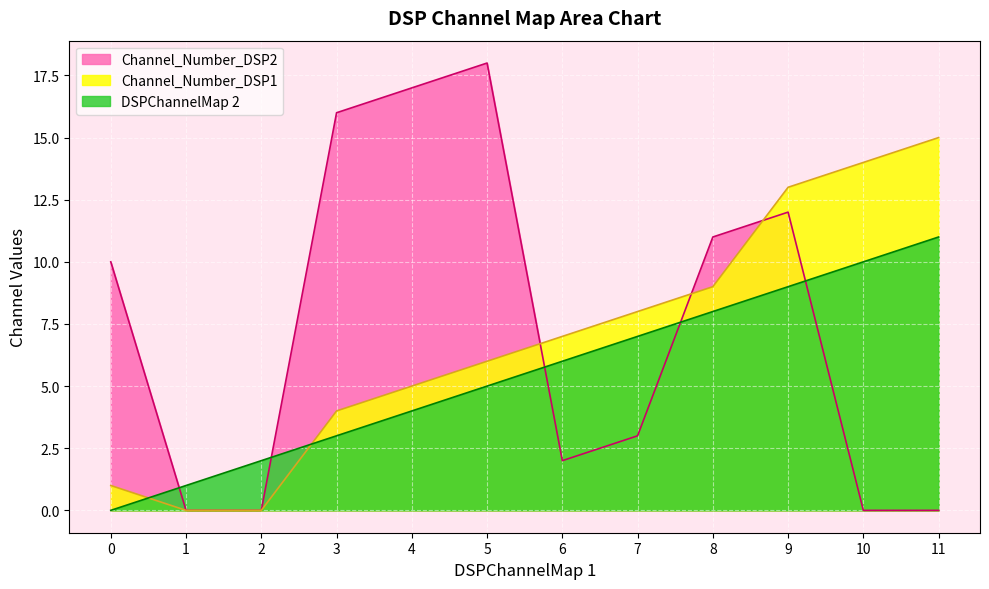

True or false: Channel_Number_DSP1 and Channel_Number_DSP2 intersect in this chart.

True